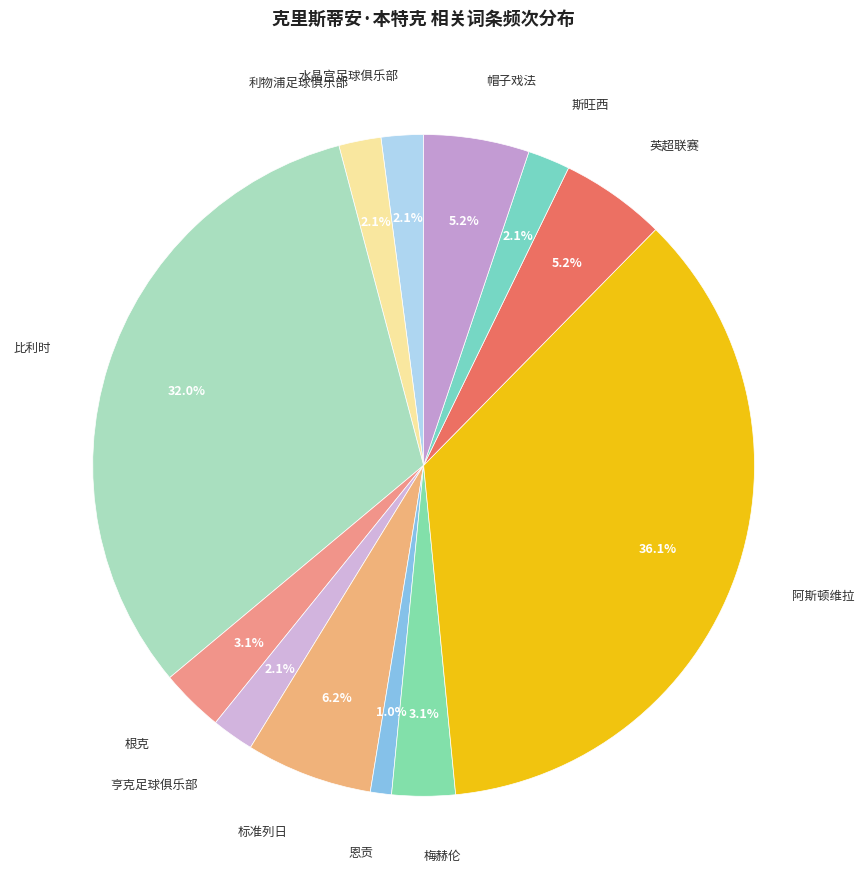

To the nearest percent, what is the difference between the largest and smallest slice percentages?

35%